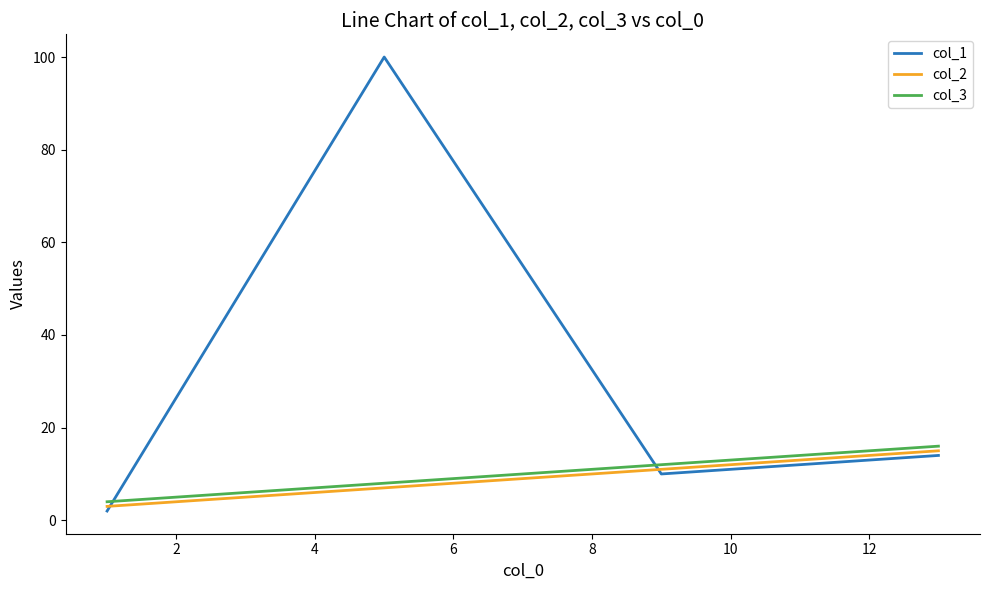

What is the greatest value displayed?

100